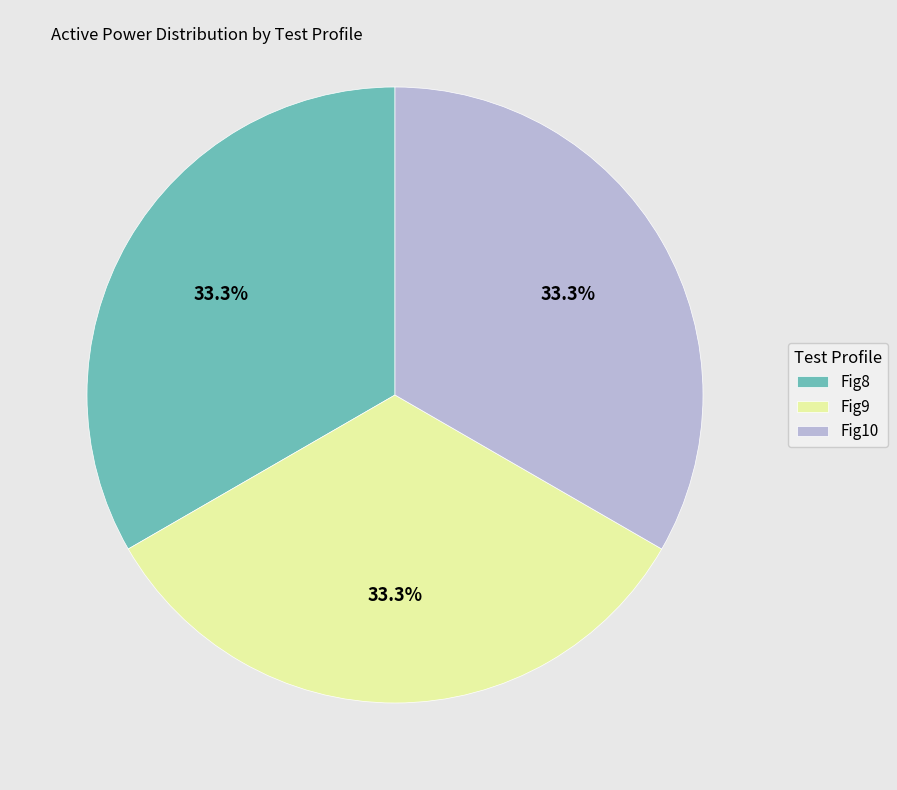

What is the ratio of the value at Fig8 to the value at Fig9?

1.0